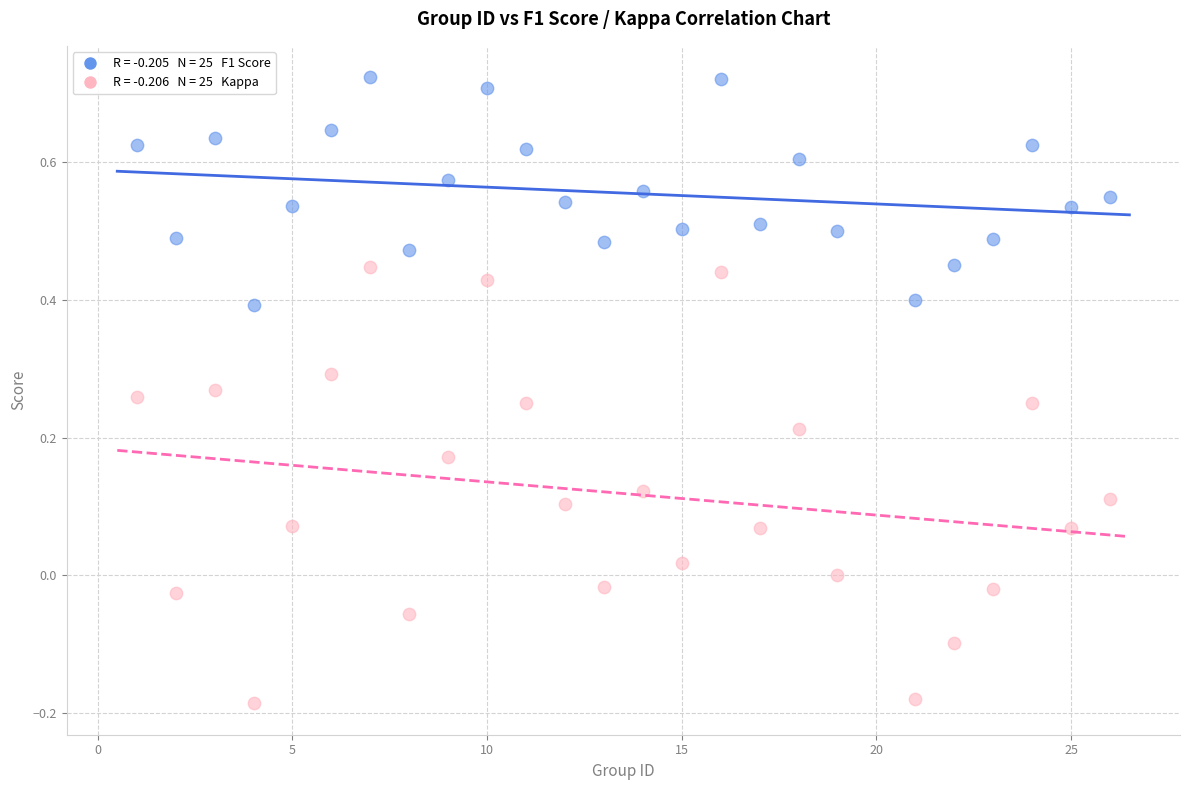

Across all data points, what is the range of X values (max minus min)?

25.0